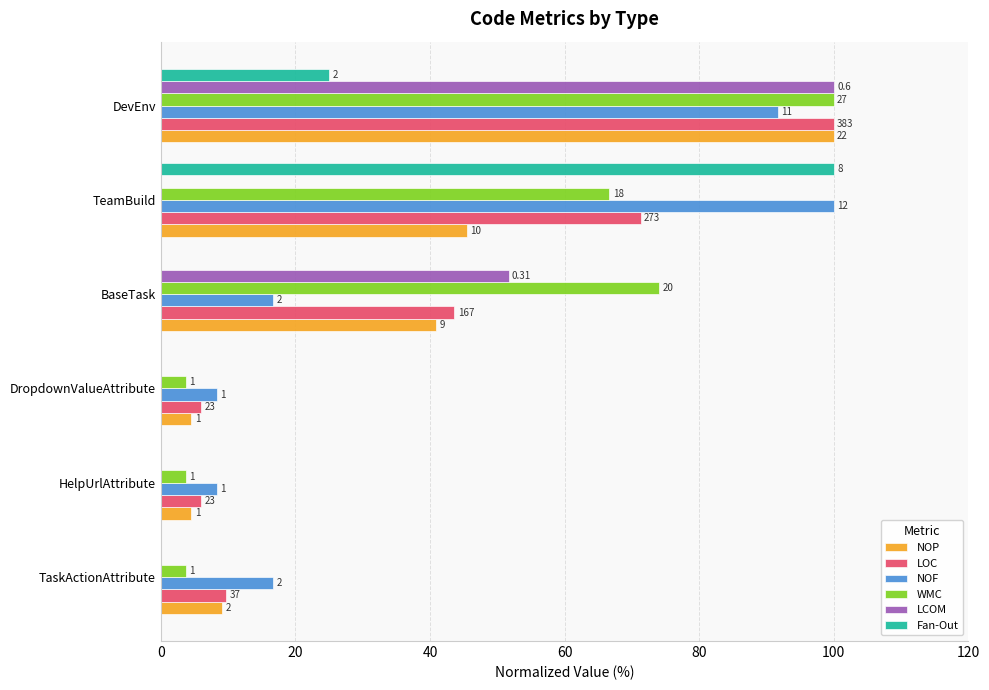

Which series has the largest total across all categories?

WMC